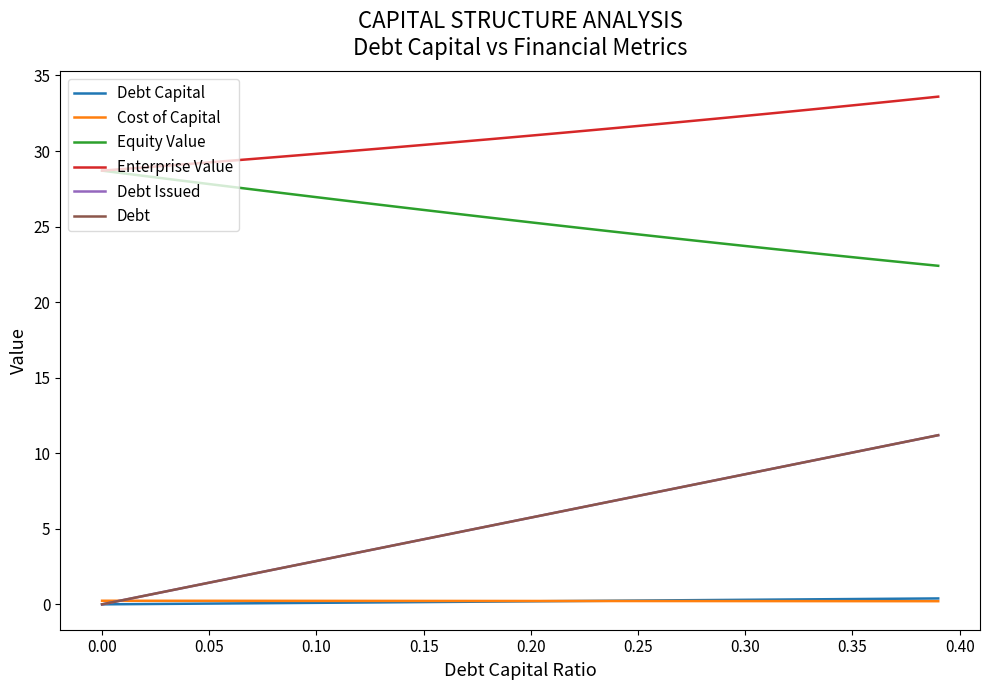

Does the chart have visible grid lines?

No